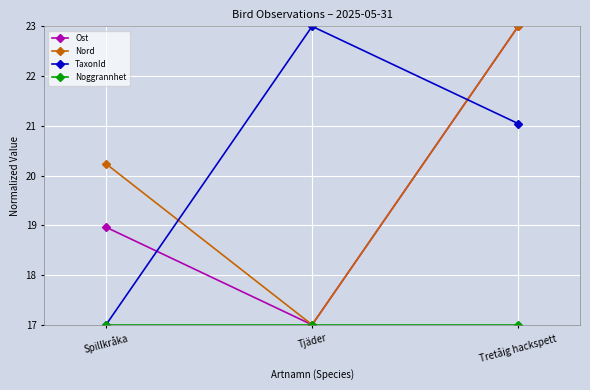

How many Ost values are between 17 and 23?

3